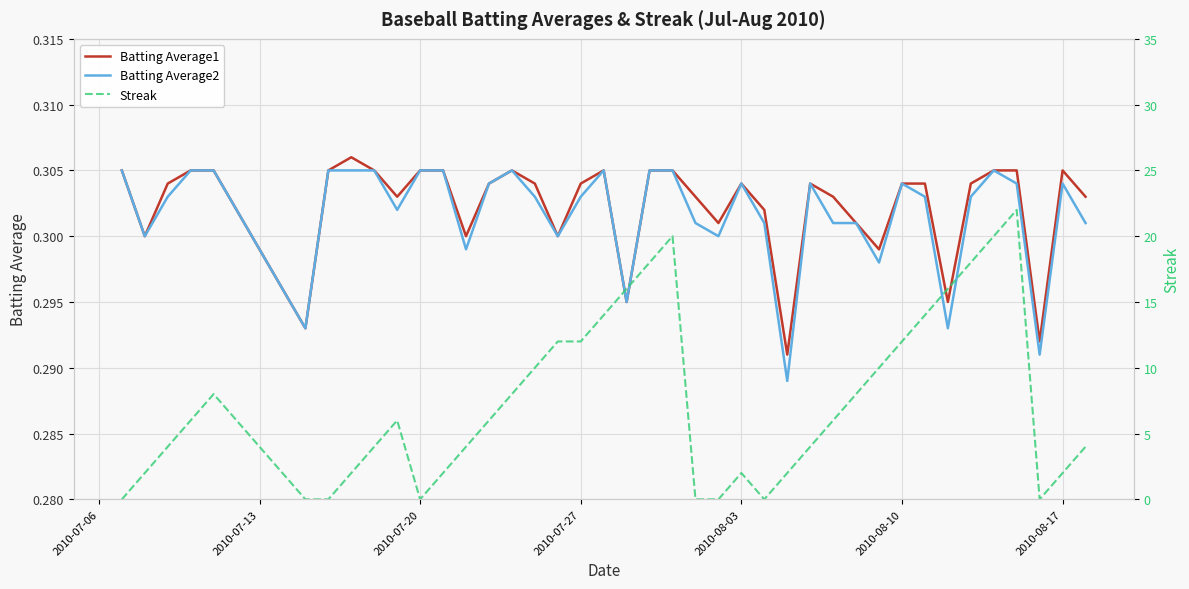

What is the maximum value shown in the chart?

22.0